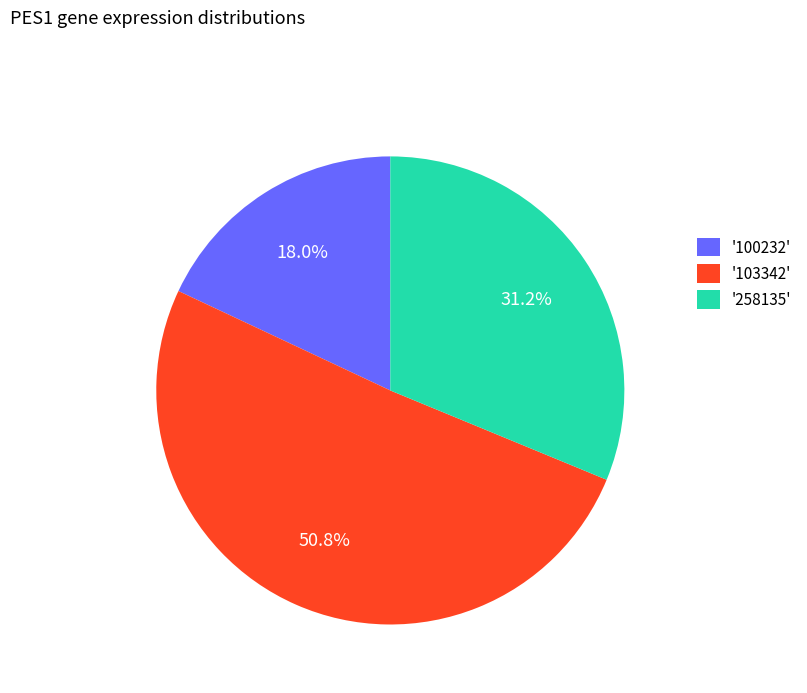

Is there a majority slice in this chart?

Yes